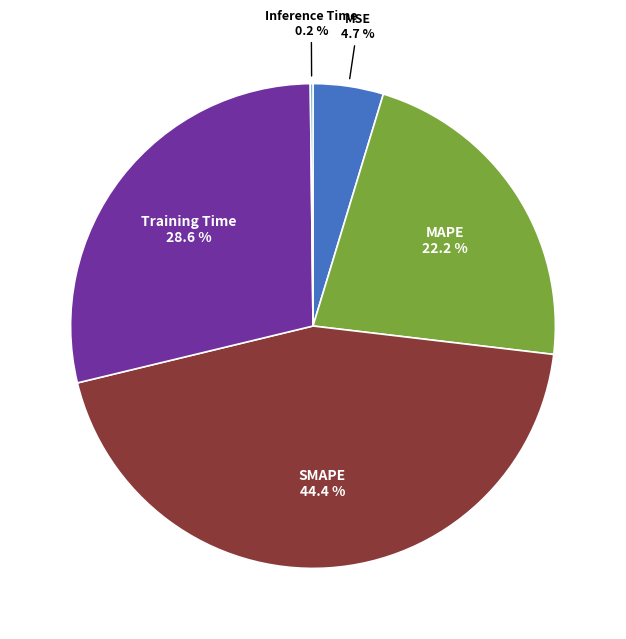

What is the total percentage of Training Time and SMAPE?

72.9%